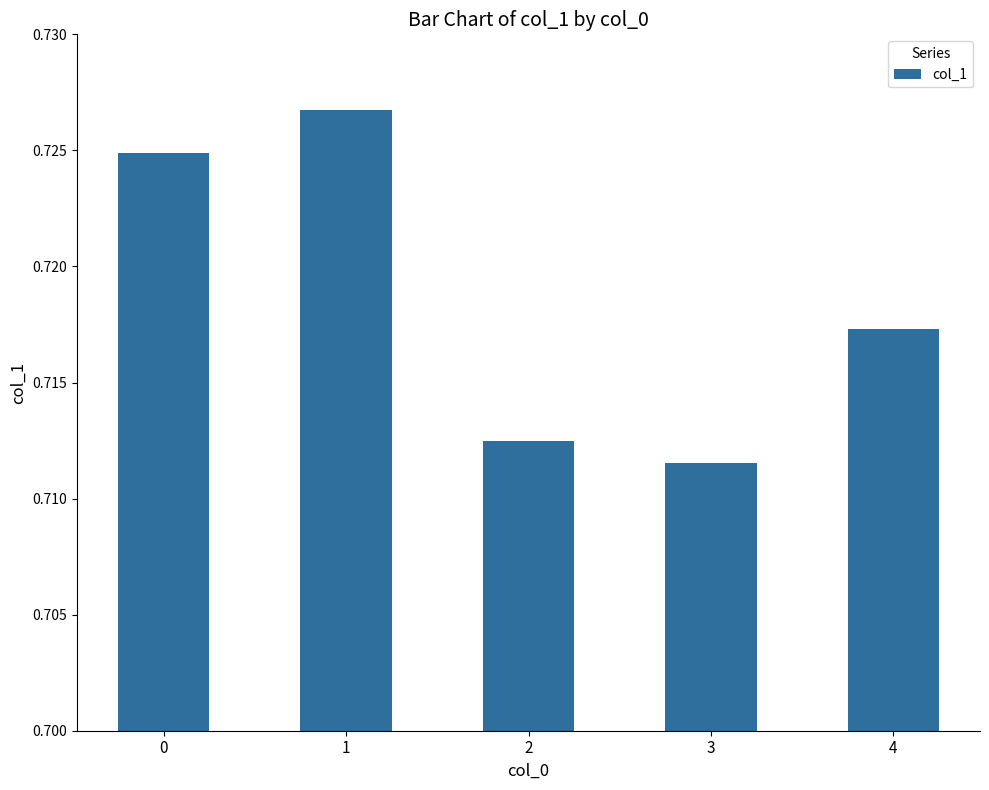

Which label corresponds to the smallest value in the chart?

3